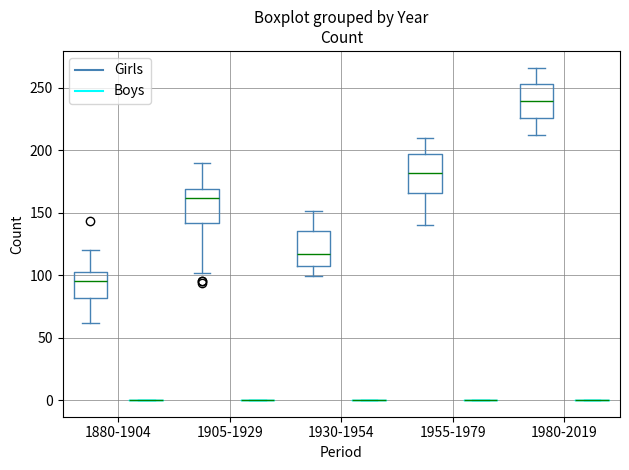

Reading left to right, transcribe this box plot: for each box, give where its median line is, the range the box spans, and where its two whiskers end, as read against the y-axis. The values are not printed on the chart, so give them approximately, as read against the axis.

1880-1904 (Girls): median 95, box 80 to 105, whiskers 60 to 120
1880-1904 (Boys): box collapsed to a line at 0, whiskers 0 to 0
1905-1929 (Girls): median 160, box 140 to 170, whiskers 100 to 190
1905-1929 (Boys): box collapsed to a line at 0, whiskers 0 to 0
1930-1954 (Girls): median 115, box 105 to 135, whiskers 100 to 150
1930-1954 (Boys): box collapsed to a line at 0, whiskers 0 to 0
1955-1979 (Girls): median 180, box 165 to 195, whiskers 140 to 210
1955-1979 (Boys): box collapsed to a line at 0, whiskers 0 to 0
1980-2019 (Girls): median 240, box 225 to 255, whiskers 210 to 265
1980-2019 (Boys): box collapsed to a line at 0, whiskers 0 to 0